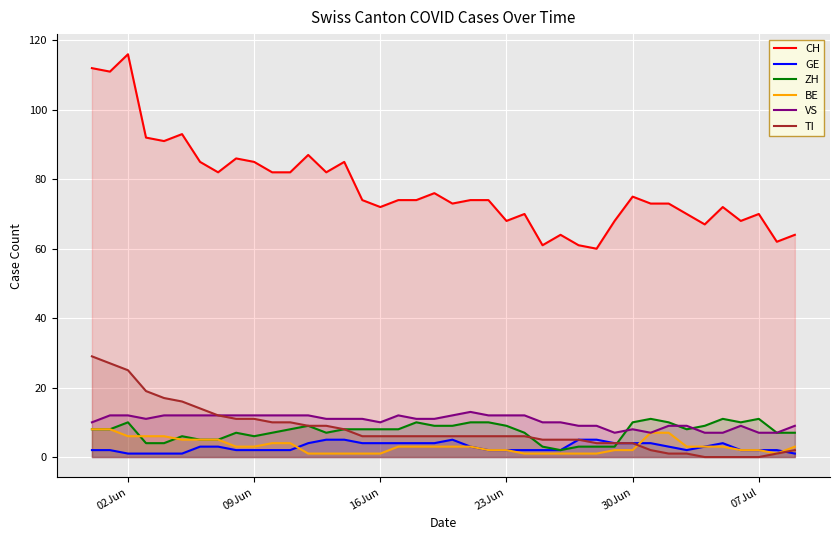

Which series has the largest total across all categories?

CH